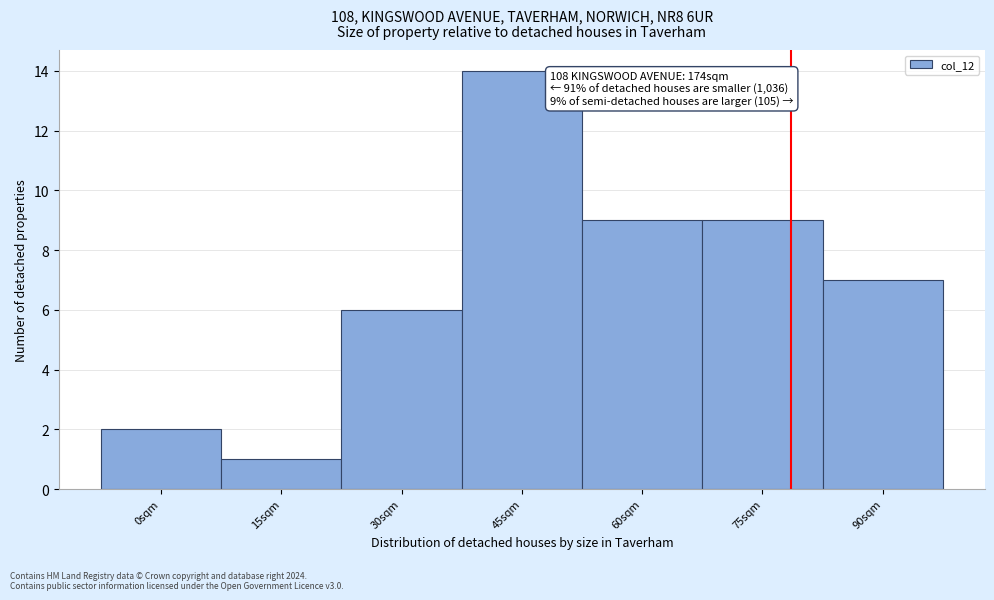

Reading left to right, what are all the values shown in this chart?

0sqm=2	15sqm=1	30sqm=6	45sqm=14	60sqm=9	75sqm=9	90sqm=7